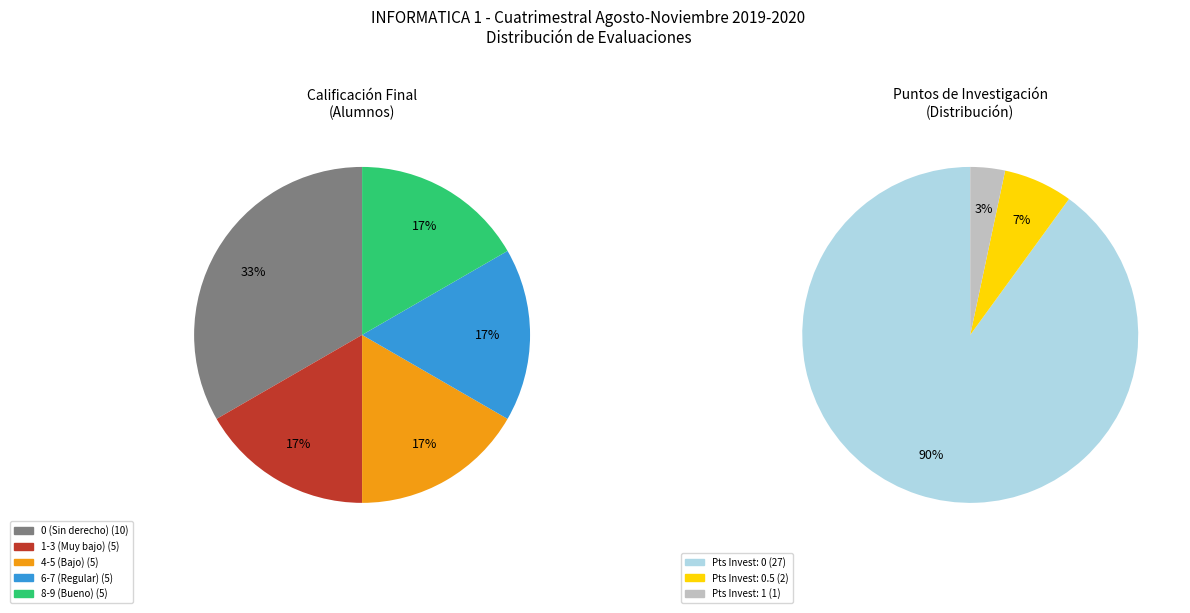

The 1 slice represents 35% of the pie. True or false?

False